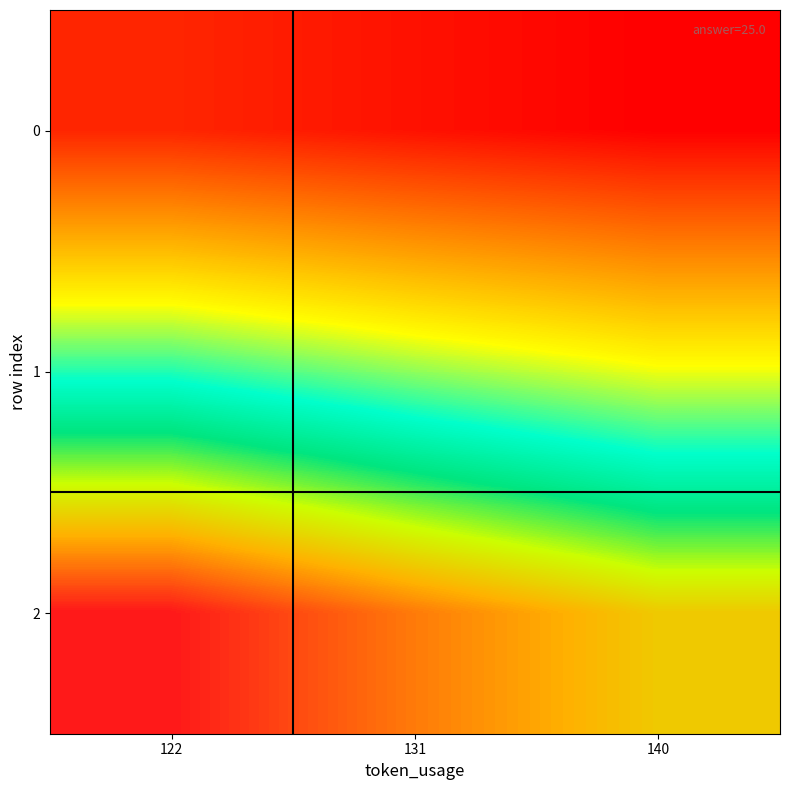

Between 122 and 140, which series saw the biggest shift?

2